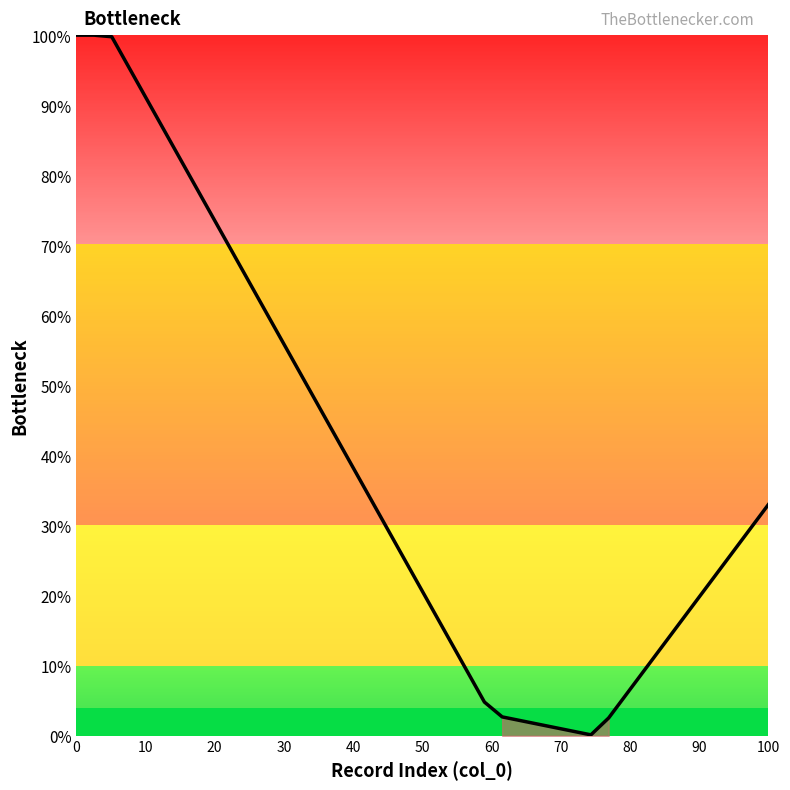

What is the maximum value shown in the chart?

100.0